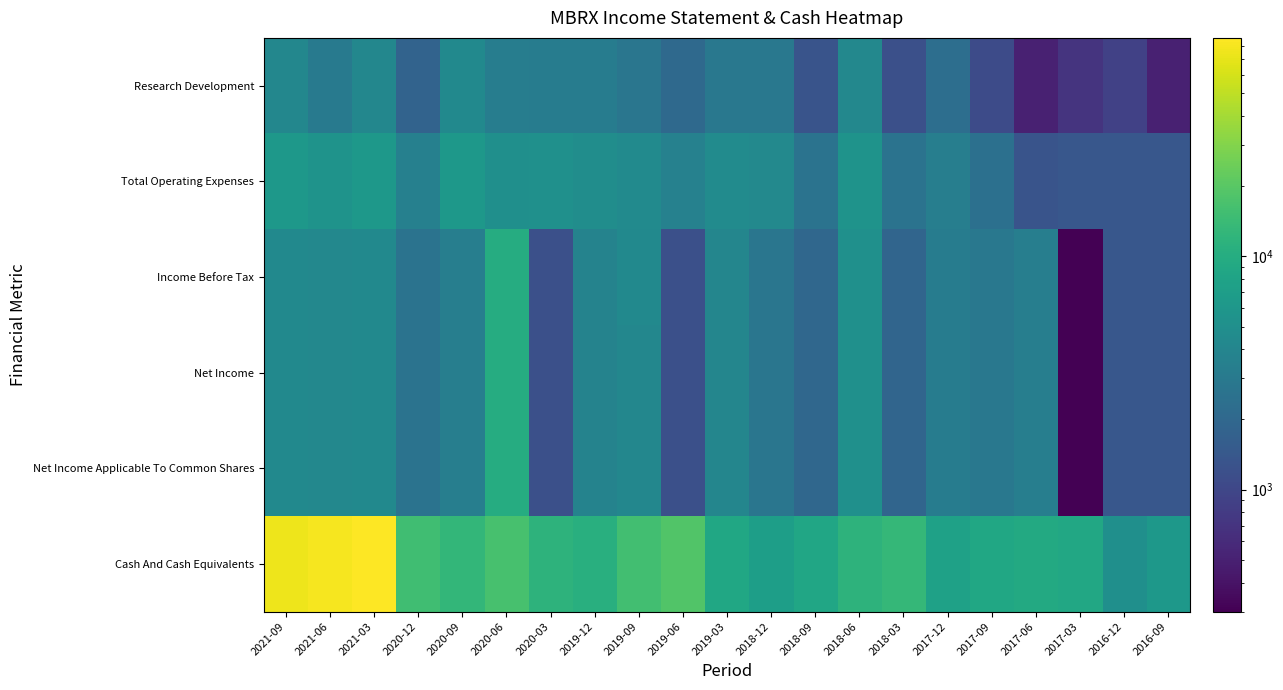

Reading right to left, transcribe all the data shown in this chart.

Research Development: 2016-09=500	2016-12=900	2017-03=700	2017-06=500	2017-09=1100	2017-12=2300	2018-03=1200	2018-06=4200	2018-09=1300	2018-12=2900	2019-03=2900	2019-06=2100	2019-09=2800	2019-12=3200	2020-03=3200	2020-06=3300	2020-09=4400	2020-12=1800	2021-03=4100	2021-06=3000	2021-09=4100
Total Operating Expenses: 2016-09=1400	2016-12=1400	2017-03=1400	2017-06=1300	2017-09=2400	2017-12=3400	2018-03=2600	2018-06=5500	2018-09=2600	2018-12=4300	2019-03=4600	2019-06=3600	2019-09=4500	2019-12=4800	2020-03=5100	2020-06=5000	2020-09=6200	2020-12=3500	2021-03=6100	2021-06=5500	2021-09=6200
Income Before Tax: 2016-09=1400	2016-12=1400	2017-03=300	2017-06=3400	2017-09=2900	2017-12=3200	2018-03=1900	2018-06=5100	2018-09=2000	2018-12=2800	2019-03=4000	2019-06=1200	2019-09=4400	2019-12=3800	2020-03=1200	2020-06=10100	2020-09=3400	2020-12=2600	2021-03=4400	2021-06=4200	2021-09=4400
Net Income: 2016-09=1400	2016-12=1400	2017-03=300	2017-06=3400	2017-09=2900	2017-12=3200	2018-03=1900	2018-06=5100	2018-09=2000	2018-12=2800	2019-03=4000	2019-06=1200	2019-09=4100	2019-12=3800	2020-03=1200	2020-06=10100	2020-09=3400	2020-12=2600	2021-03=4400	2021-06=4200	2021-09=4400
Net Income Applicable To Common Shares: 2016-09=1400	2016-12=1400	2017-03=300	2017-06=3400	2017-09=2900	2017-12=3200	2018-03=1900	2018-06=5100	2018-09=2000	2018-12=2800	2019-03=4000	2019-06=1200	2019-09=4100	2019-12=3800	2020-03=1200	2020-06=10100	2020-09=3400	2020-12=2600	2021-03=4400	2021-06=4200	2021-09=4400
Cash And Cash Equivalents: 2016-09=6200	2016-12=5000	2017-03=8900	2017-06=9300	2017-09=8700	2017-12=7700	2018-03=13100	2018-06=11700	2018-09=8600	2018-12=7100	2019-03=8800	2019-06=18700	2019-09=15400	2019-12=10700	2020-03=11600	2020-06=16700	2020-09=12800	2020-12=15200	2021-03=86300	2021-06=79500	2021-09=75200